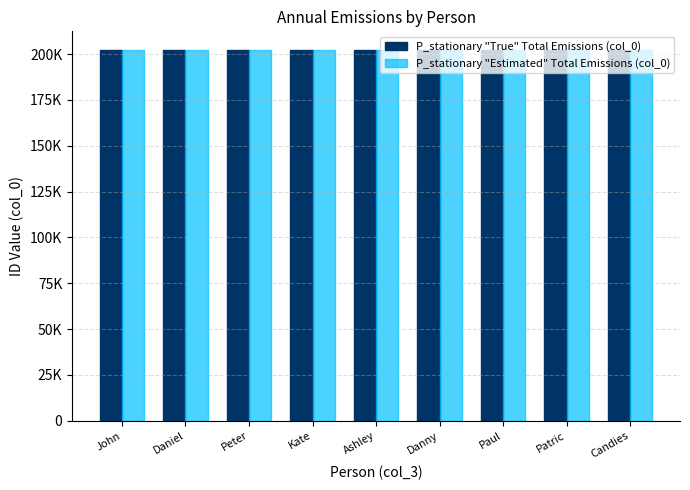

At which label is P_stationary "True" Total Emissions (col_0) closest to 202305?

Ashley